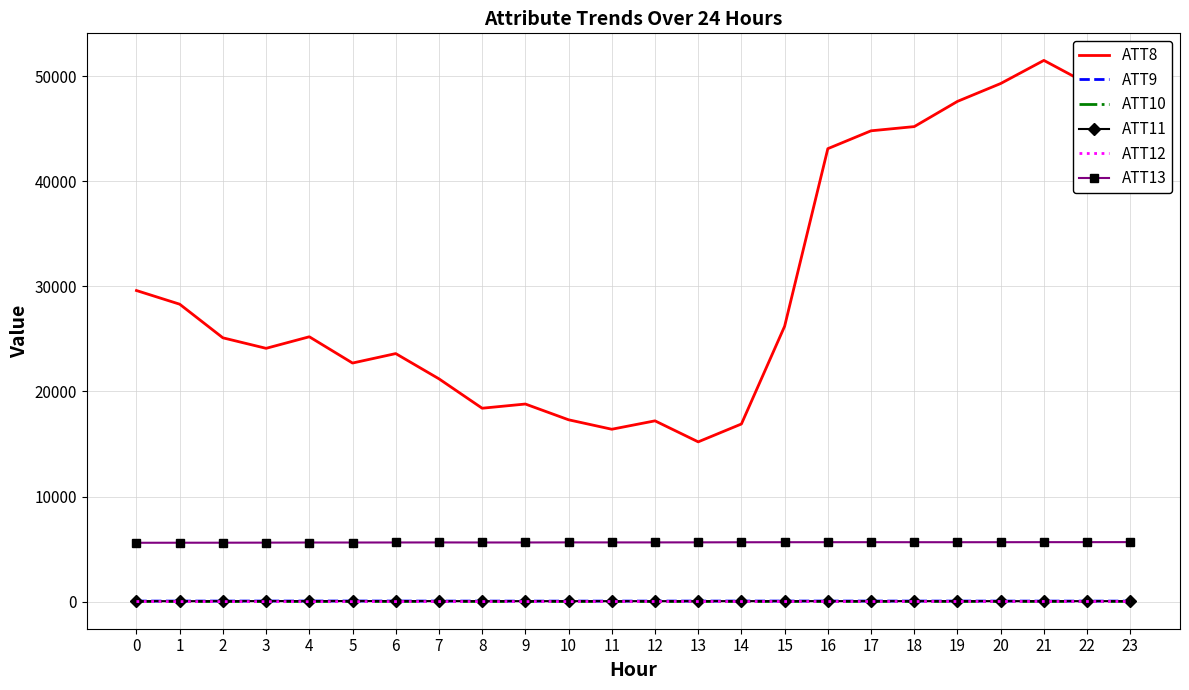

Is the value of ATT13 at 17 greater than the value of ATT8 at 23?

No